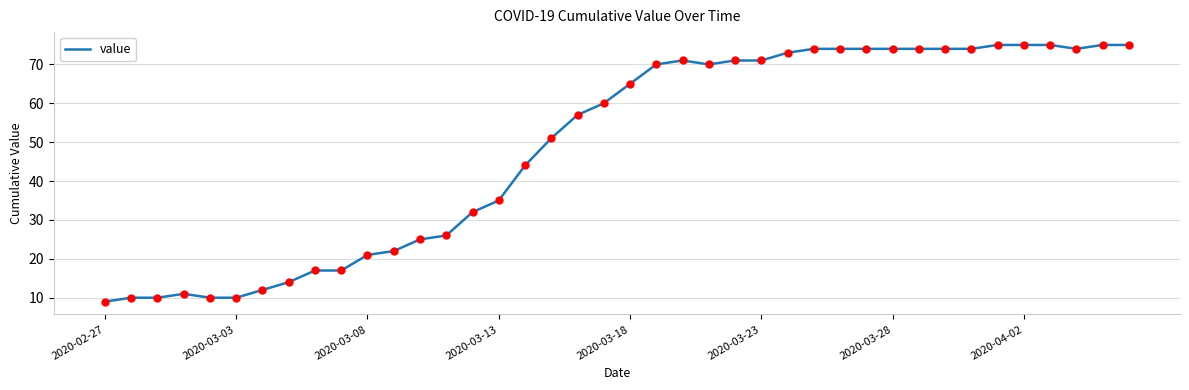

What is the maximum value shown in the chart?

75